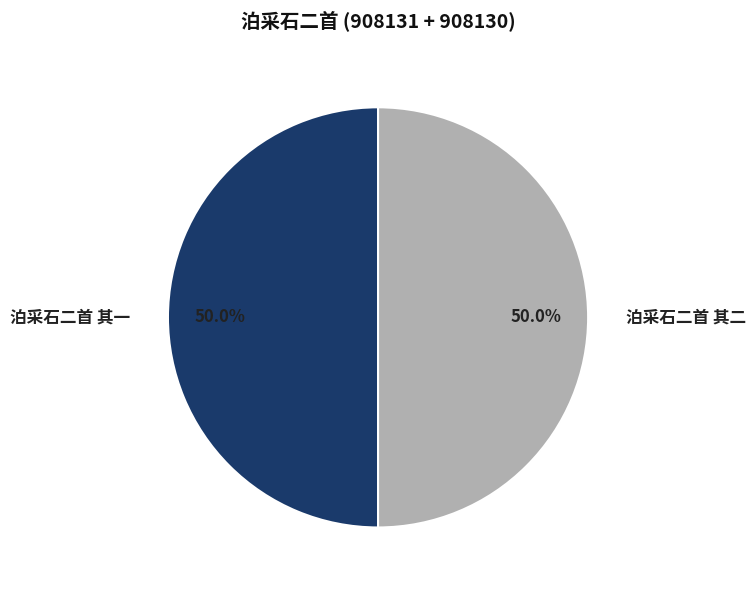

What is the ratio of the value at 泊采石二首 其二 to the value at 泊采石二首 其一?

1.0